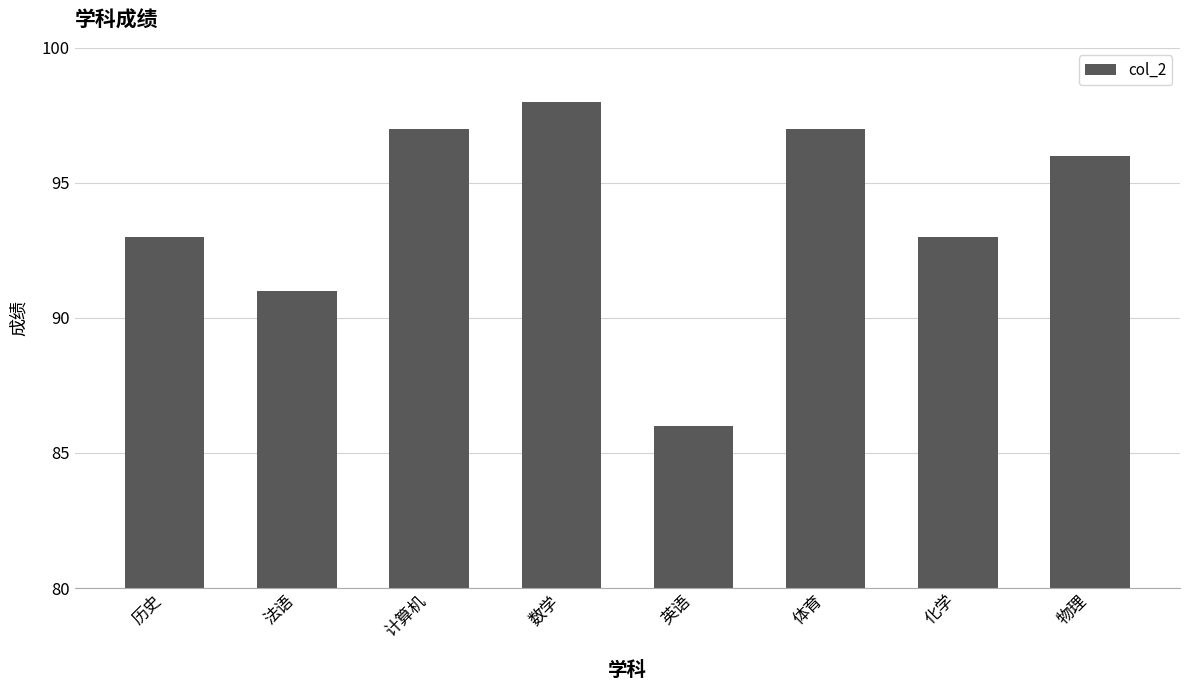

What is the minimum value shown in the chart?

86